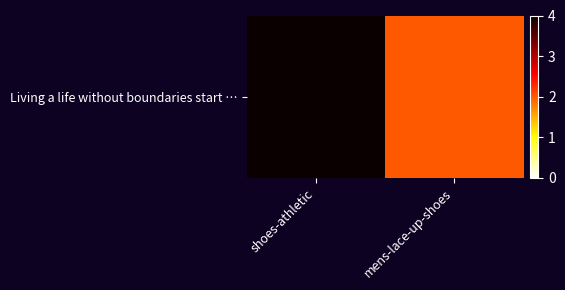

Rank the categories by value from highest to lowest.

shoes-athletic, mens-lace-up-shoes